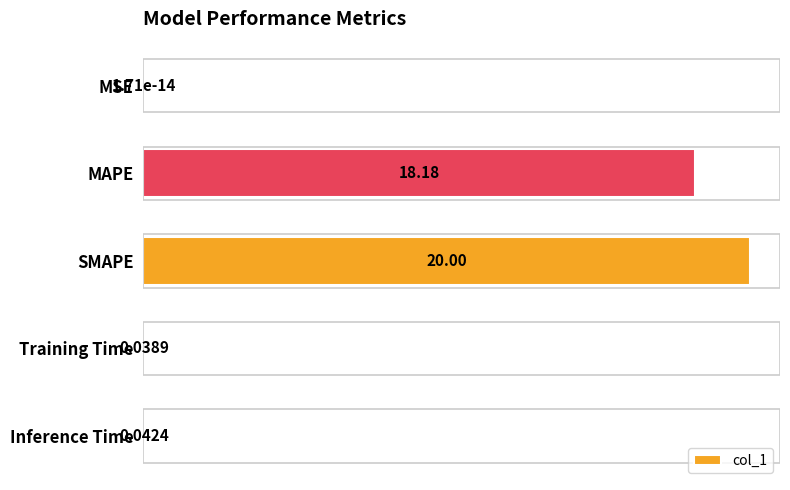

What is the sum of all values?

38.3